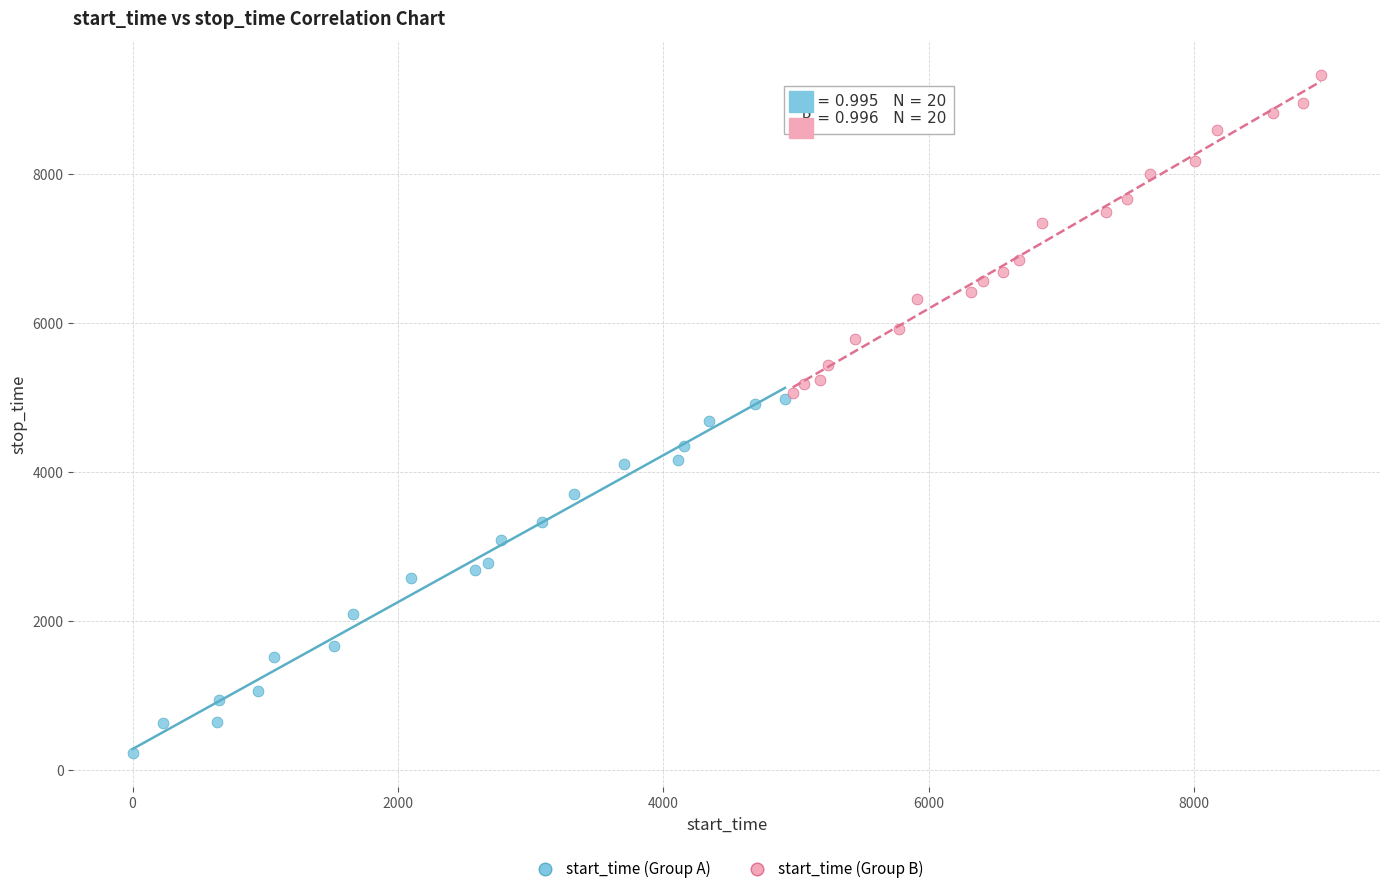

Which series has the largest Y range (max minus min)?

start_time (Group A)